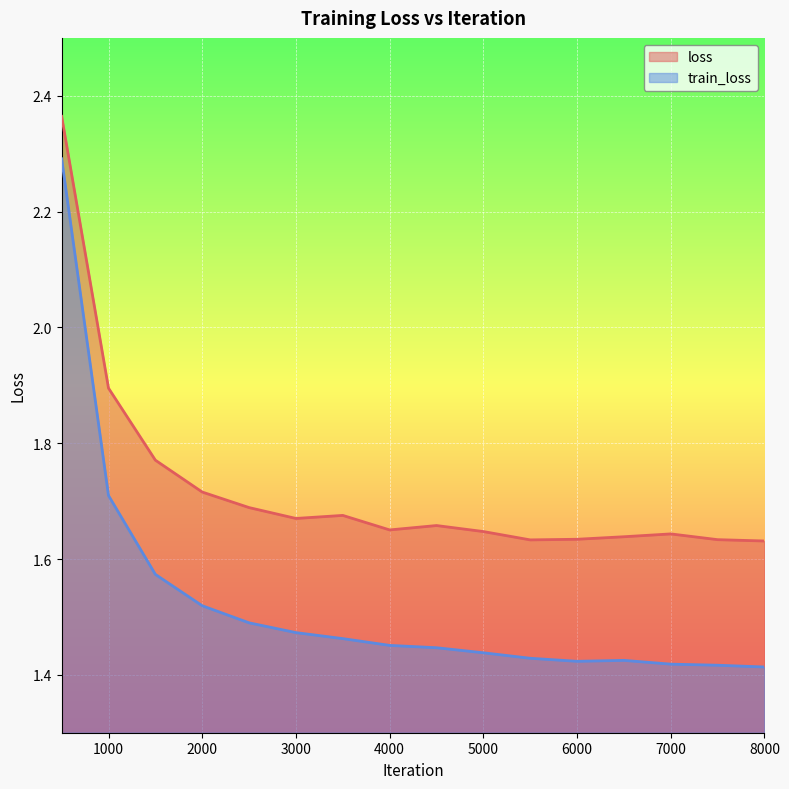

Is the value of train_loss at 4000 greater than the value of loss at 6500?

No